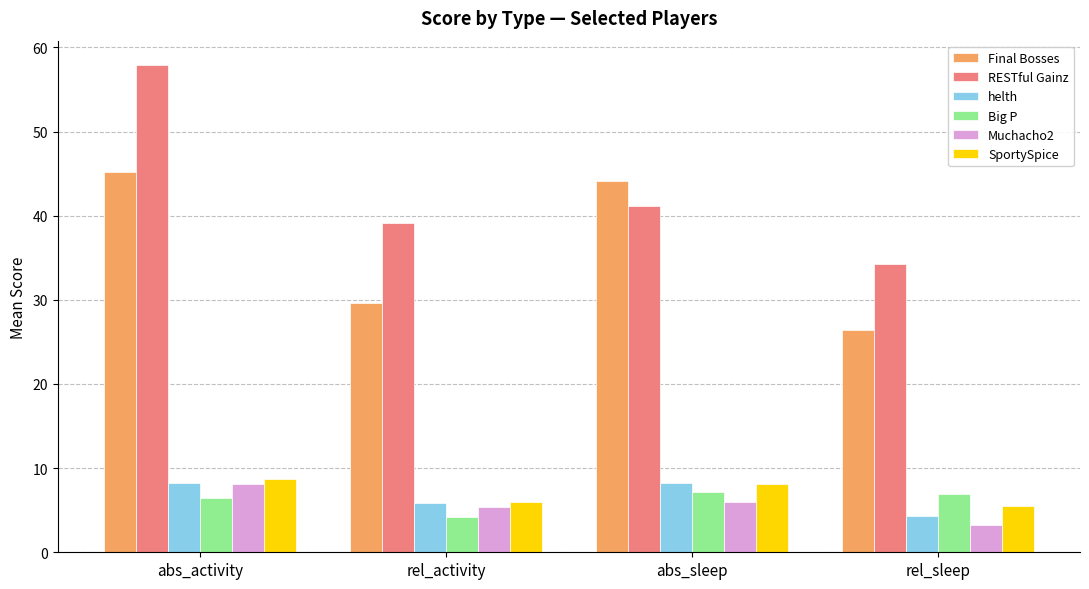

Which label corresponds to the smallest value in the chart?

rel_sleep